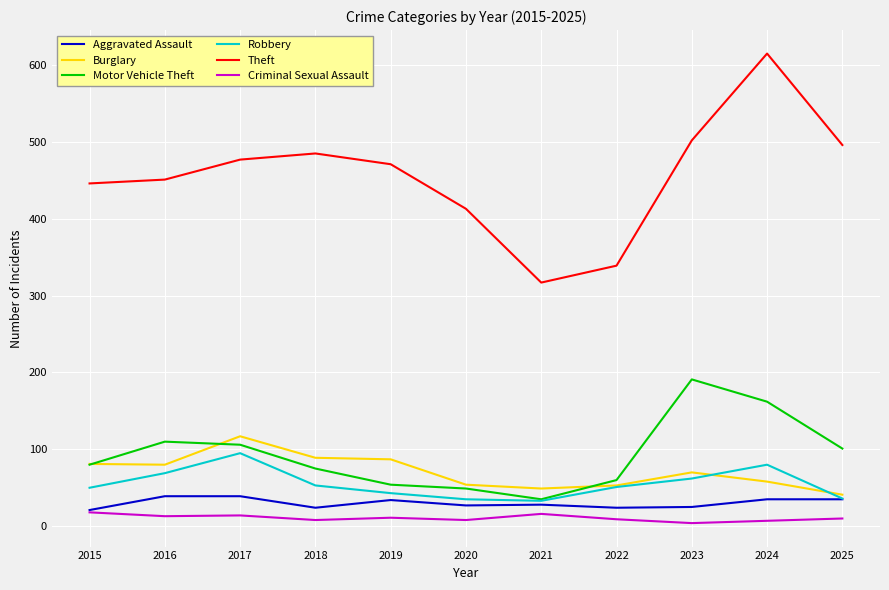

What is the smallest value displayed?

4